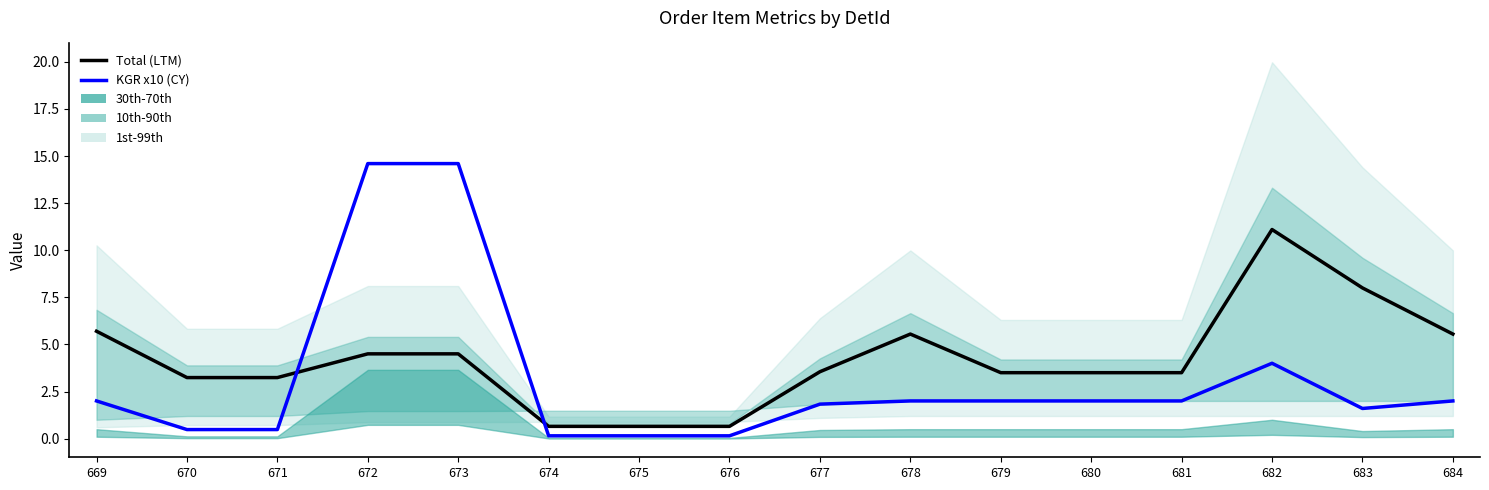

What is the sum of the Total (LTM) values at 682 and 675?

11.8